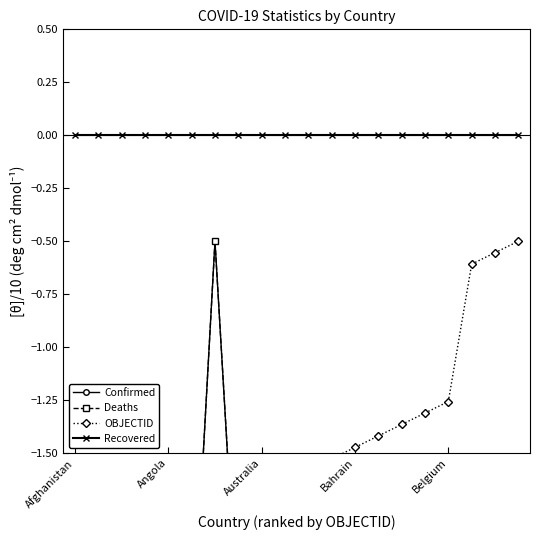

True or false: Deaths and OBJECTID cross at least once.

True